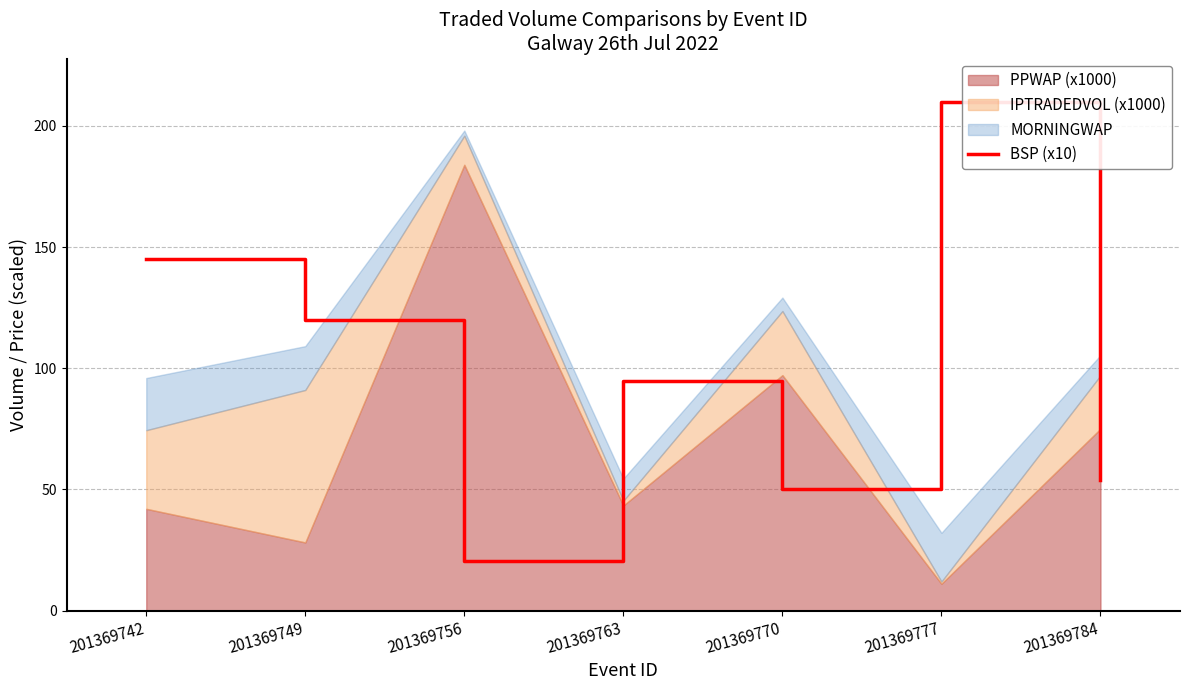

At which category does the data reach its first local peak?

201369763